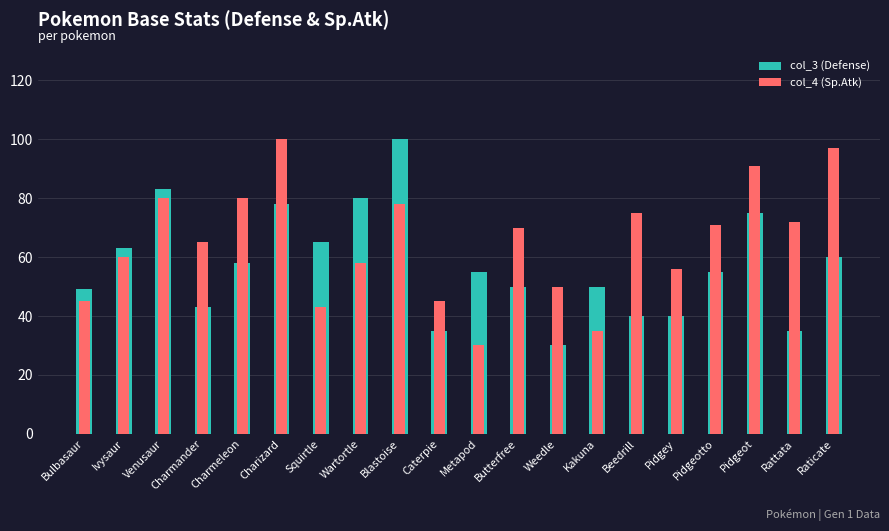

What is the sum of the col_4 (Sp.Atk) values at Squirtle and Raticate?

140